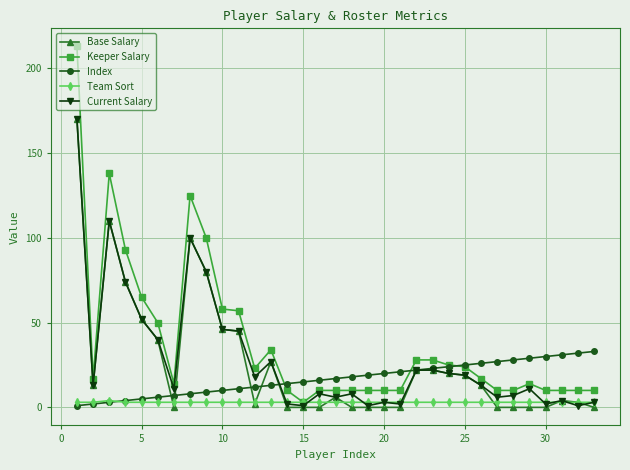

Does the chart have visible grid lines?

Yes